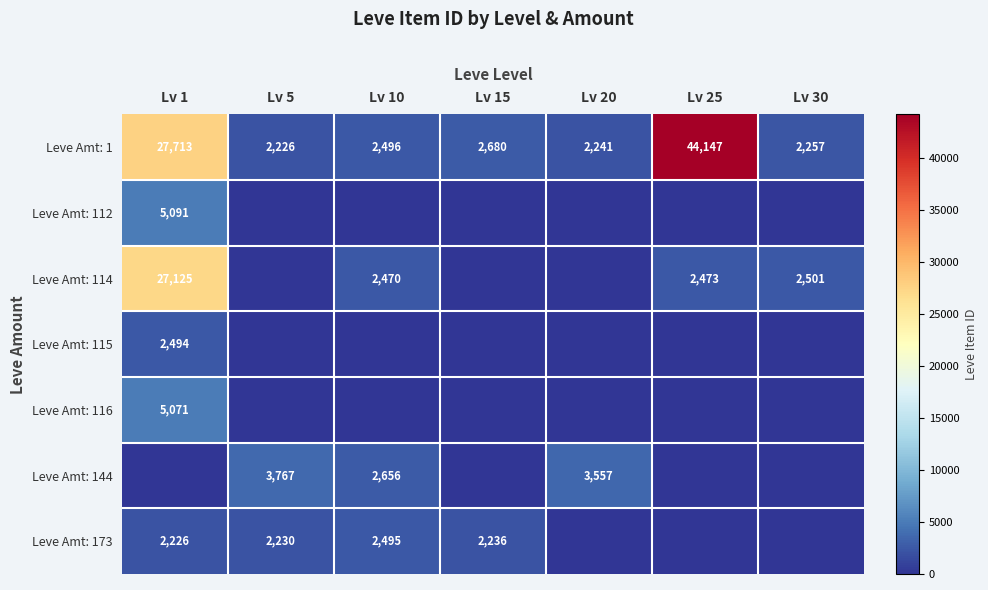

Which category has the highest value in the Leve Amt: 1 series?

Lv 25